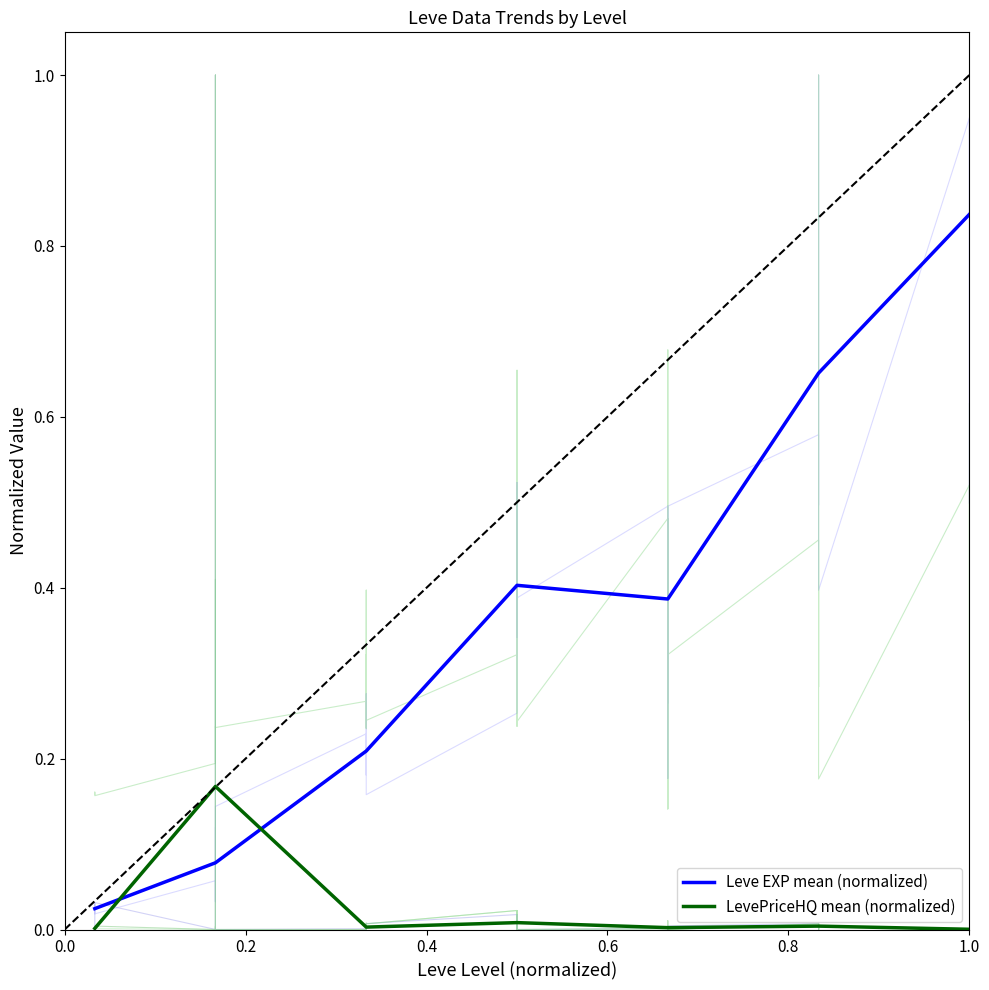

Which series ends up on top after the final intersection of LevePriceHQ mean (normalized) and Leve EXP mean (normalized)?

Leve EXP mean (normalized)